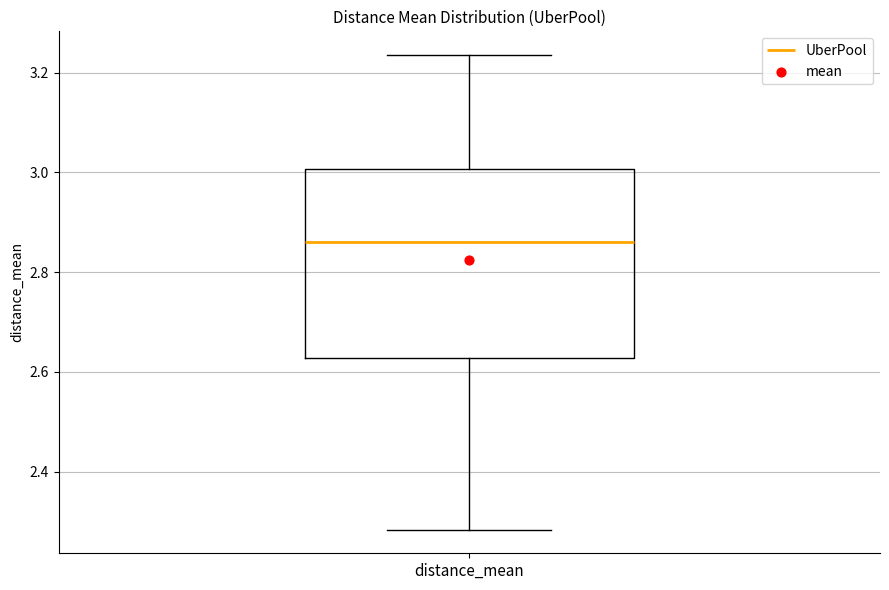

Read this box plot against the y-axis: the position of the median line, the range covered by the box, and the ends of both whiskers. The values are not printed on the chart, so give them approximately, as read against the axis.

median 2.86, box 2.62 to 3.00, whiskers 2.28 to 3.24